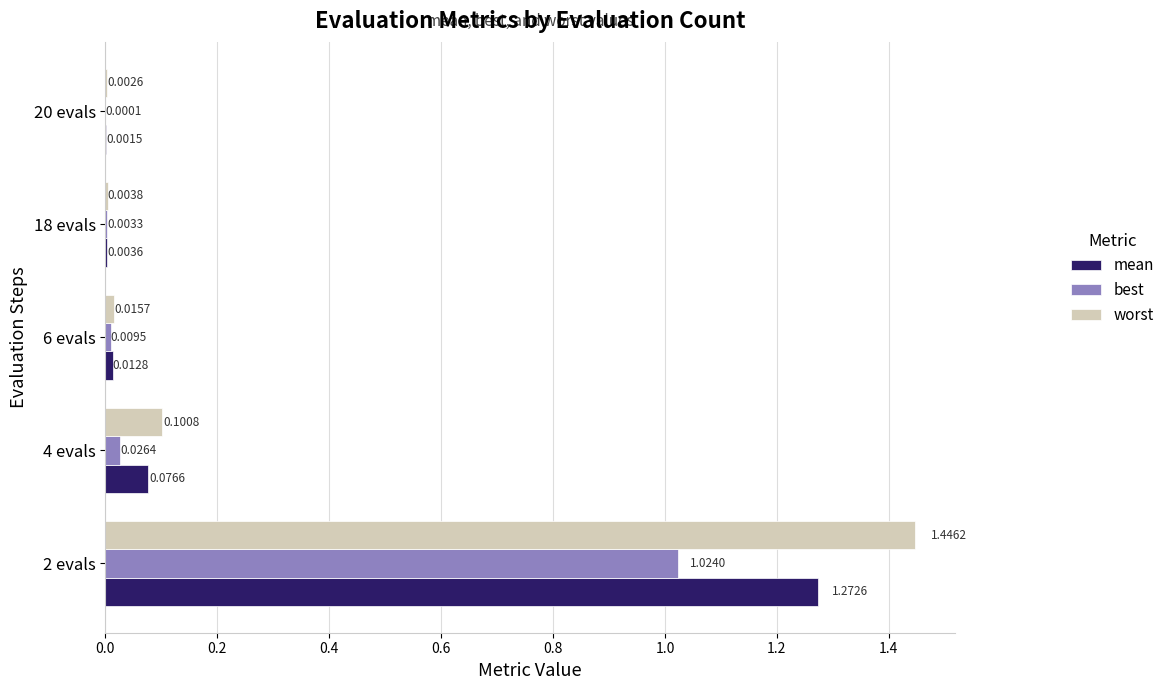

Which series has the largest total across all categories?

worst